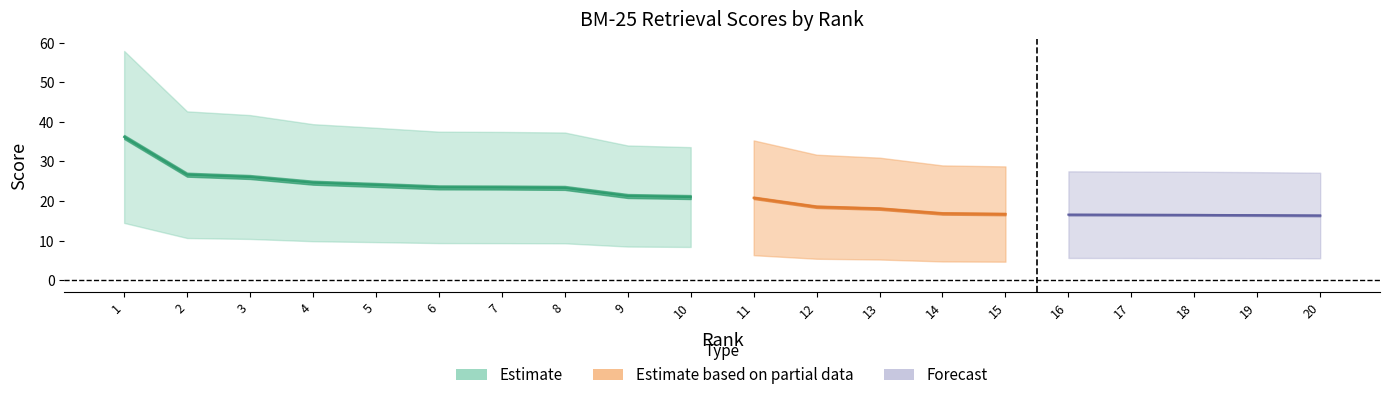

How many data points are less than 21?

10